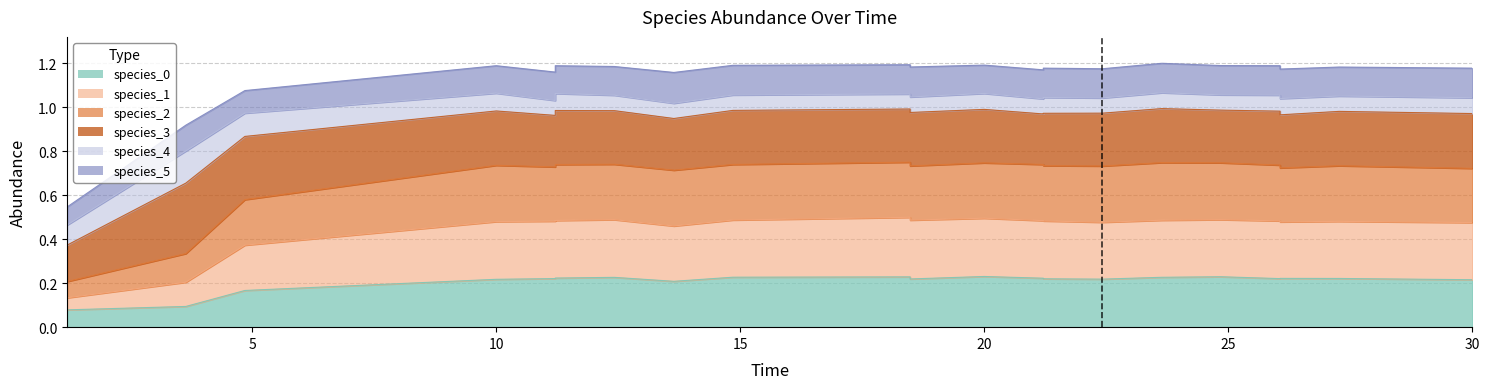

At how many categories does at least one series exceed 0?

21